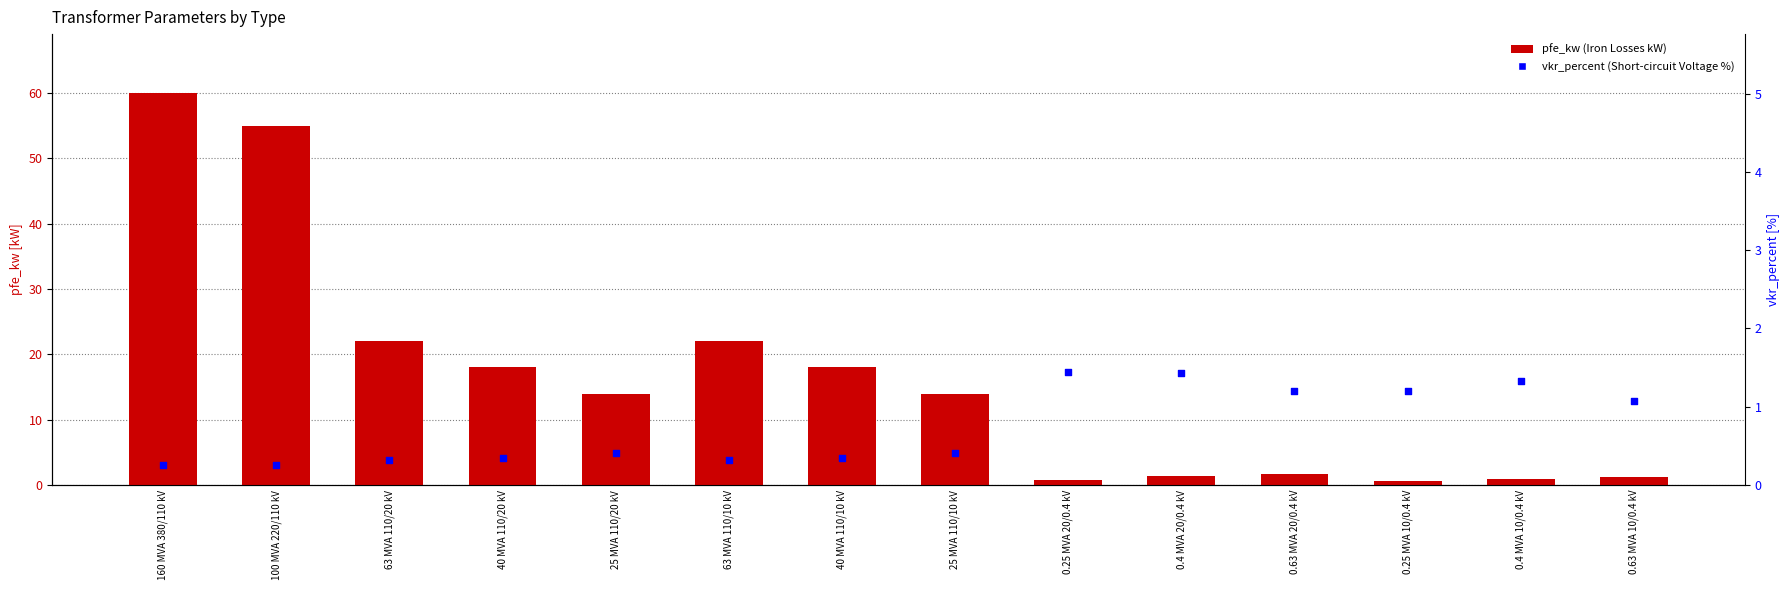

Which series reaches the minimum Y coordinate?

vkr_percent